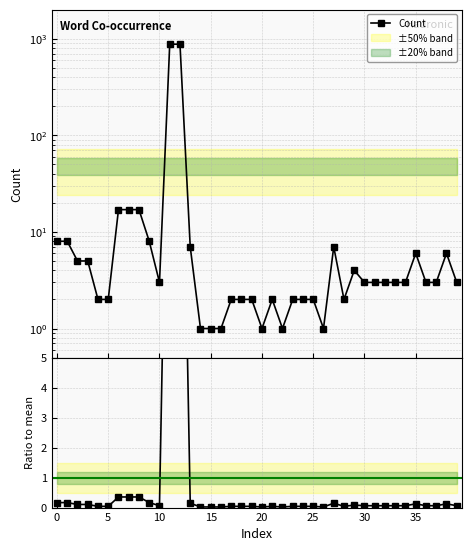

Is it true that Ratio to mean equals 0.0 at 20?

False